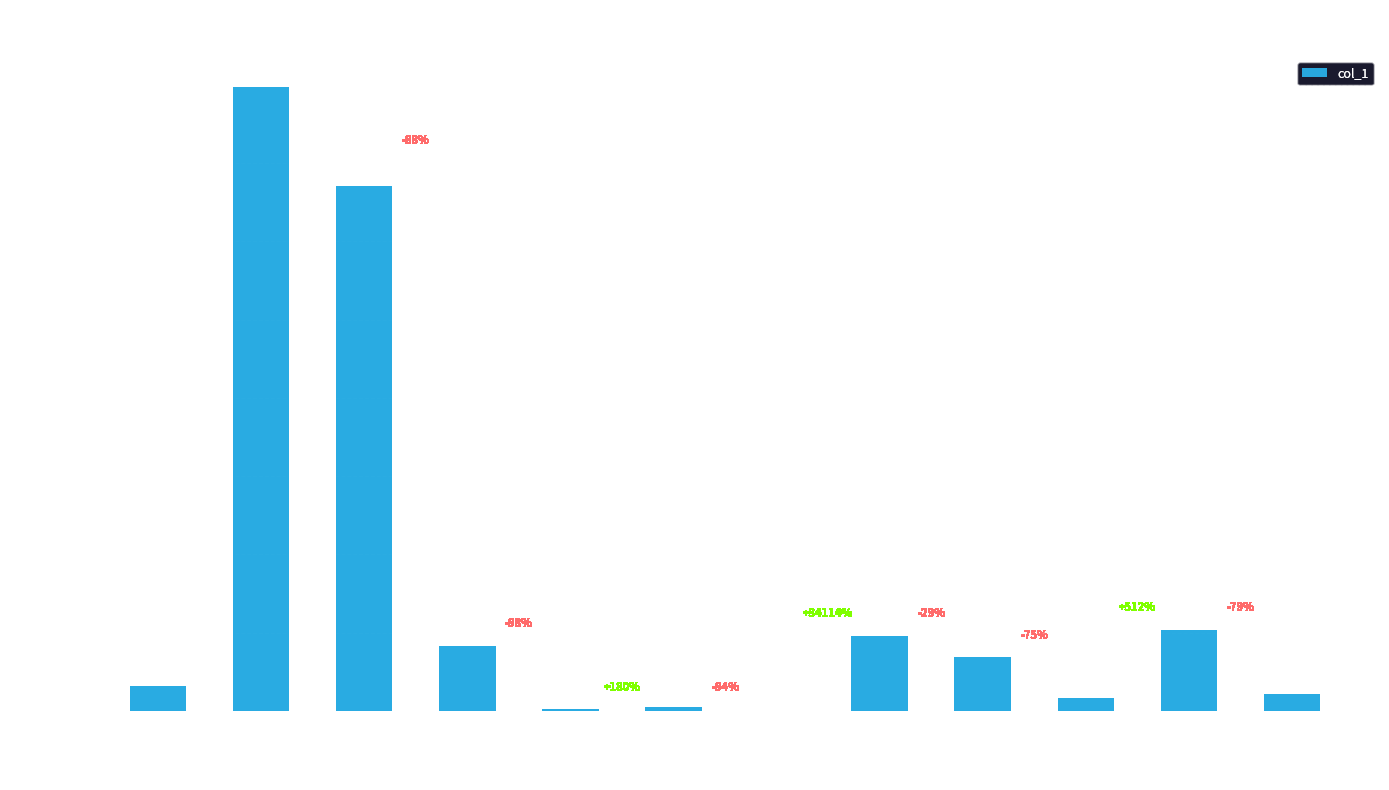

True or false: the data shows 538 at bing-shu-75.

True